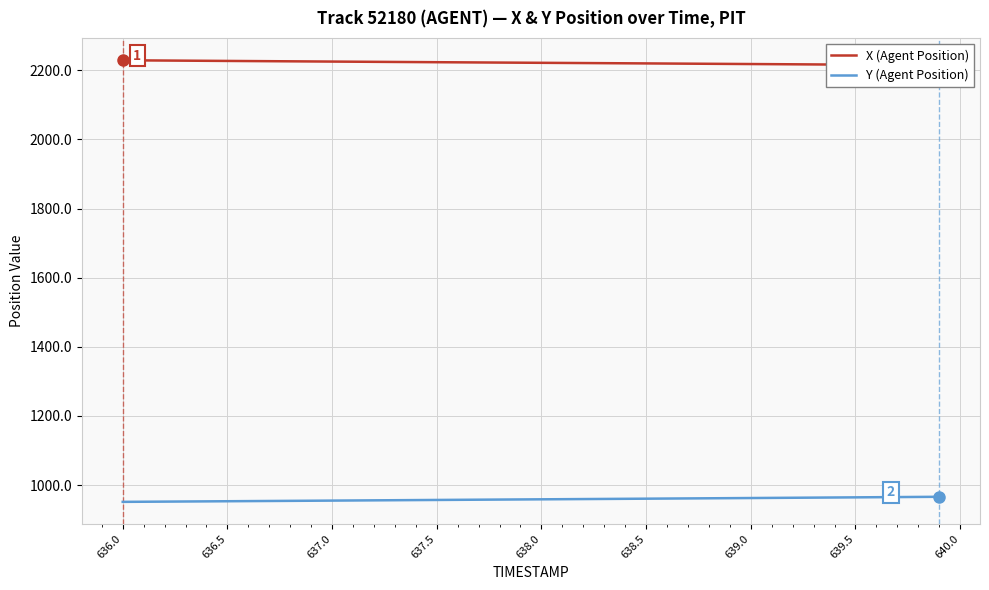

What is the highest value of the Y (Agent Position) series?

966.2